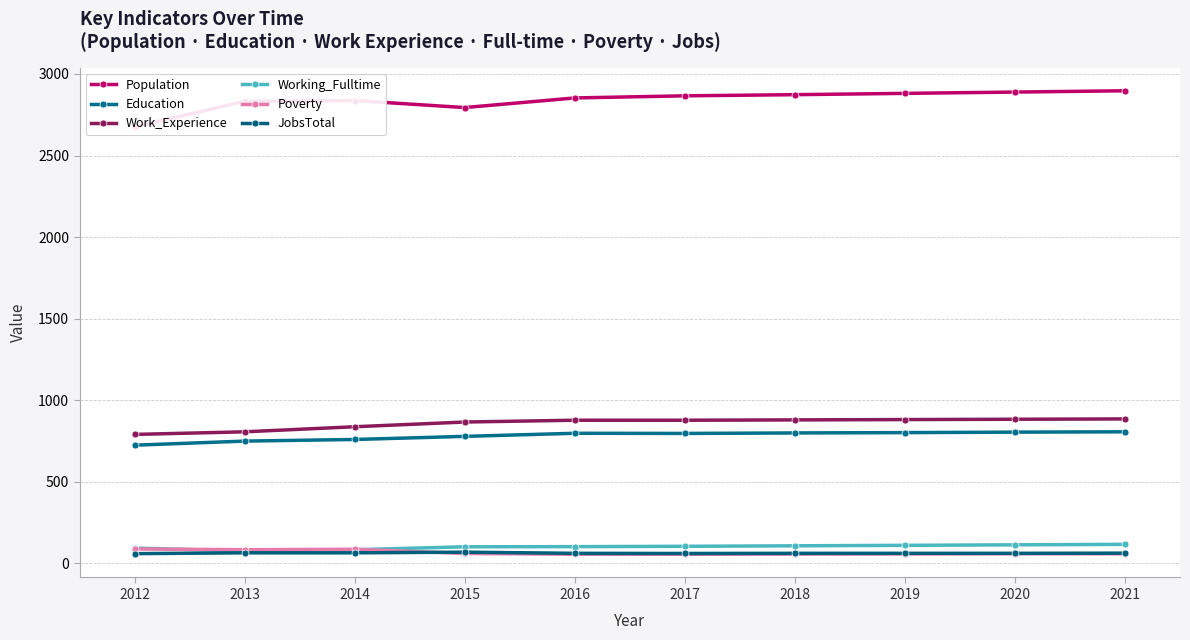

What is the total value across all series at 2017?

4758